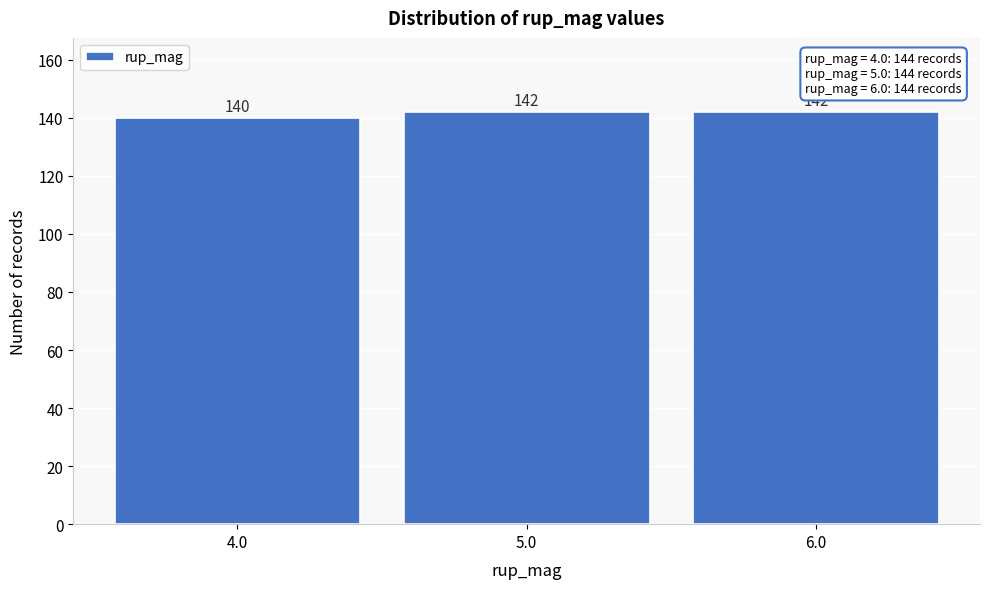

Reading left to right, extract all data points from this chart.

140	142	142